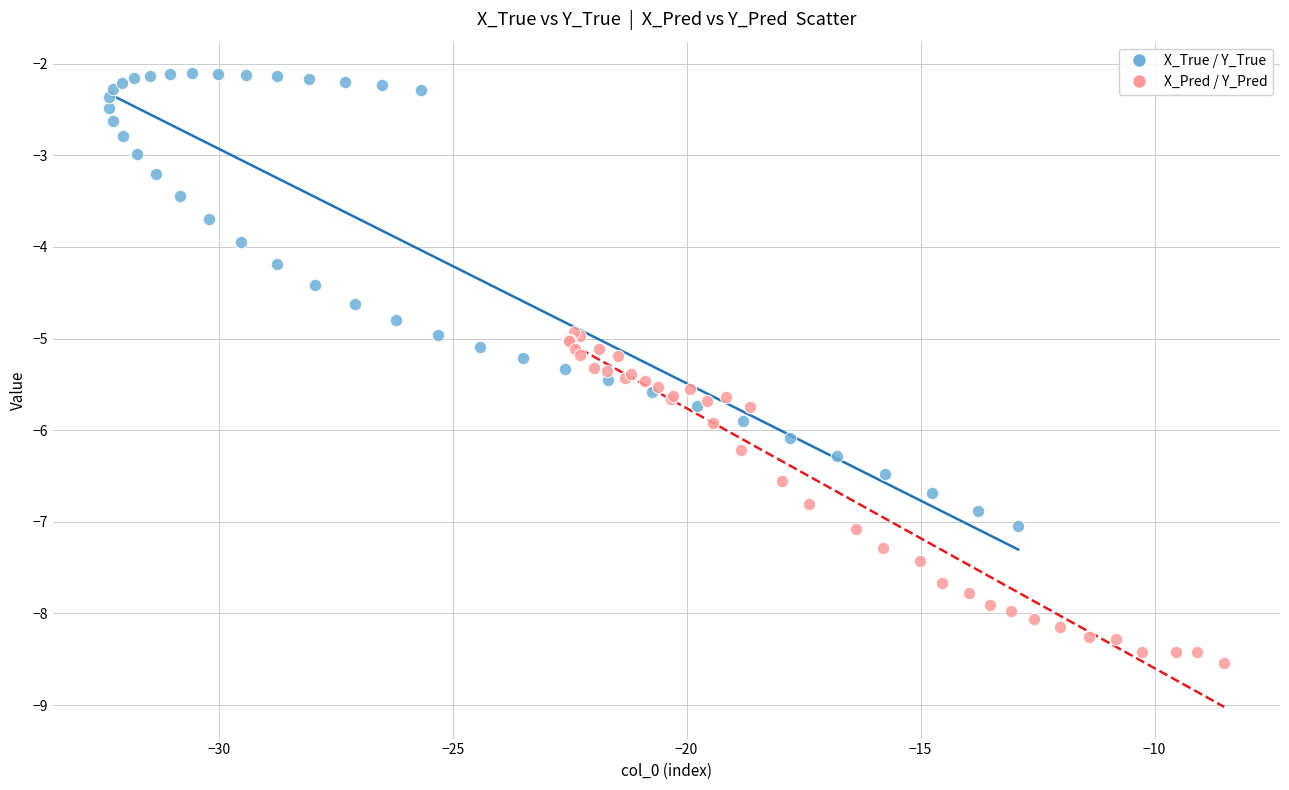

Which series reaches the minimum Y coordinate?

X_Pred / Y_Pred